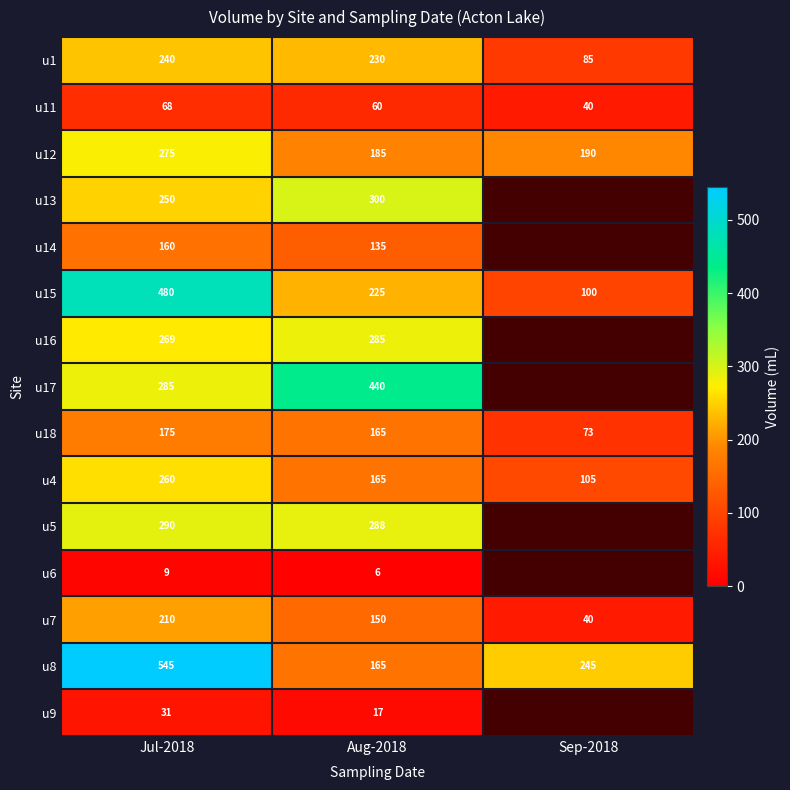

The u15 series shows 139.0 at Aug-2018. True or false?

False